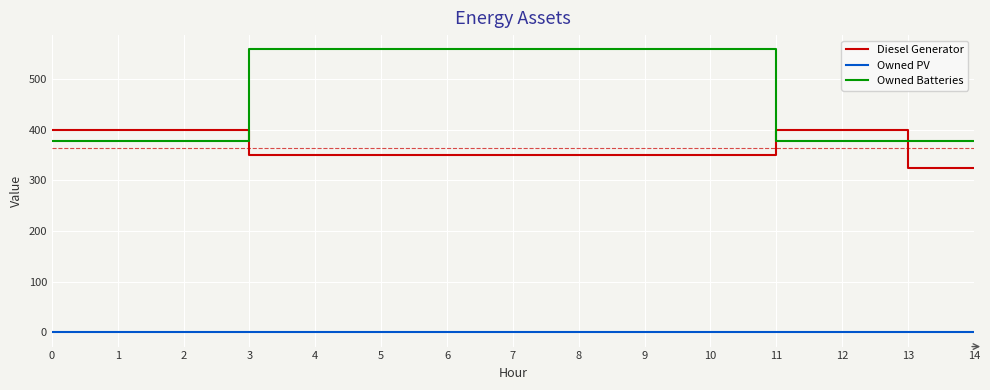

How many distinct data groups are displayed?

3